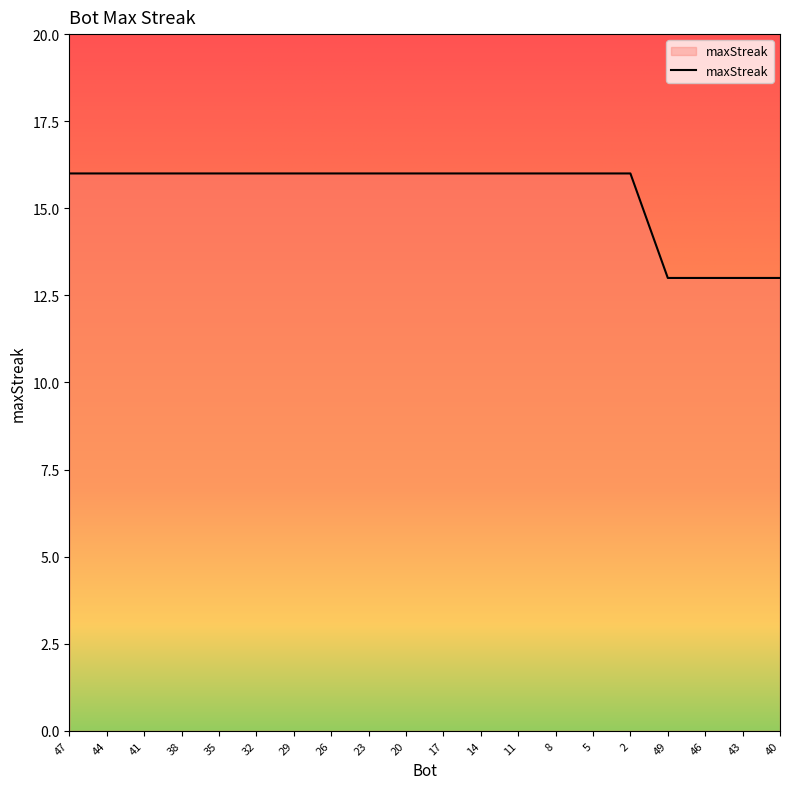

Count the number of categories in the chart.

20